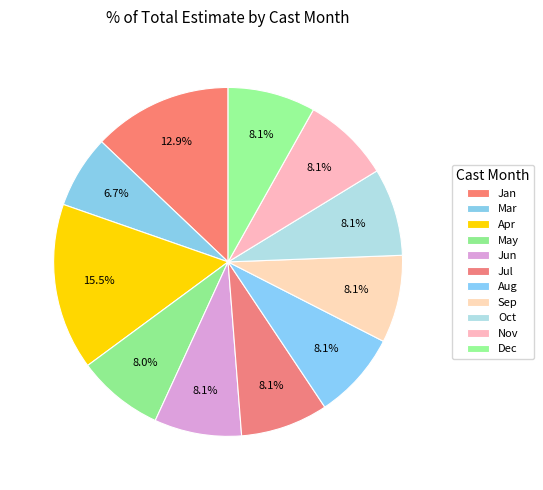

How many segments does this pie chart have?

11